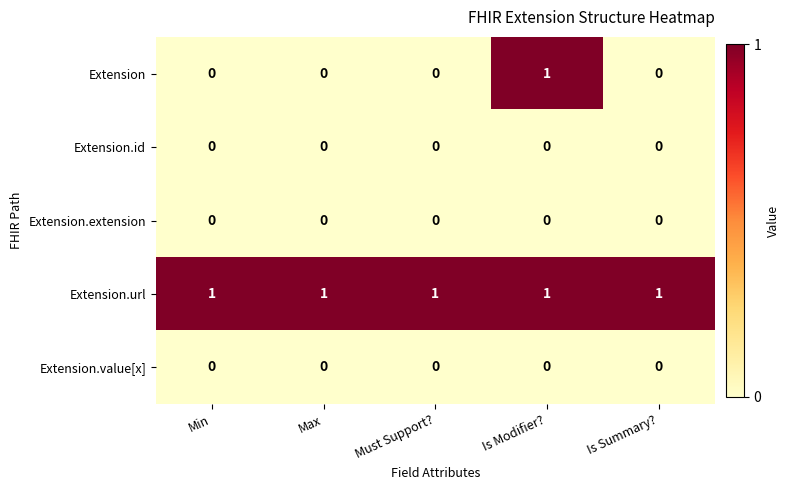

Which series has the largest range (max minus min)?

Extension